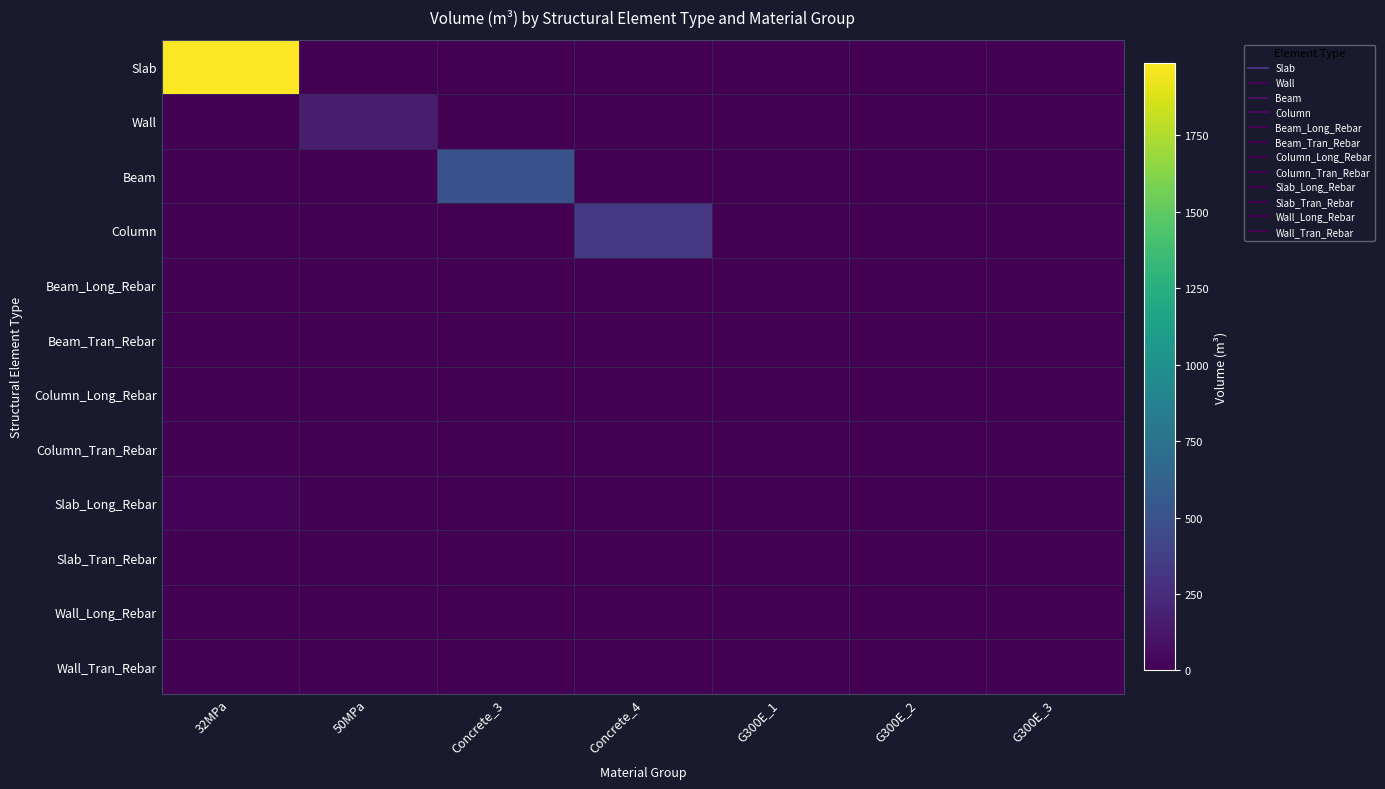

What is the total value across all series at Concrete_3?

501.8